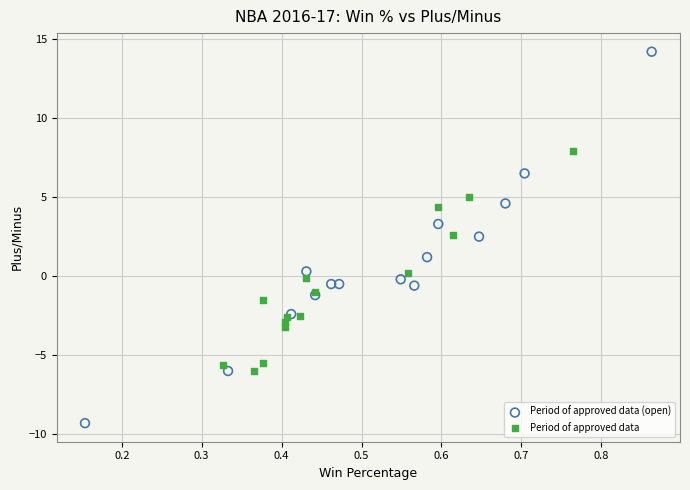

Which series has the widest spread of Y values?

Period of approved data (open)